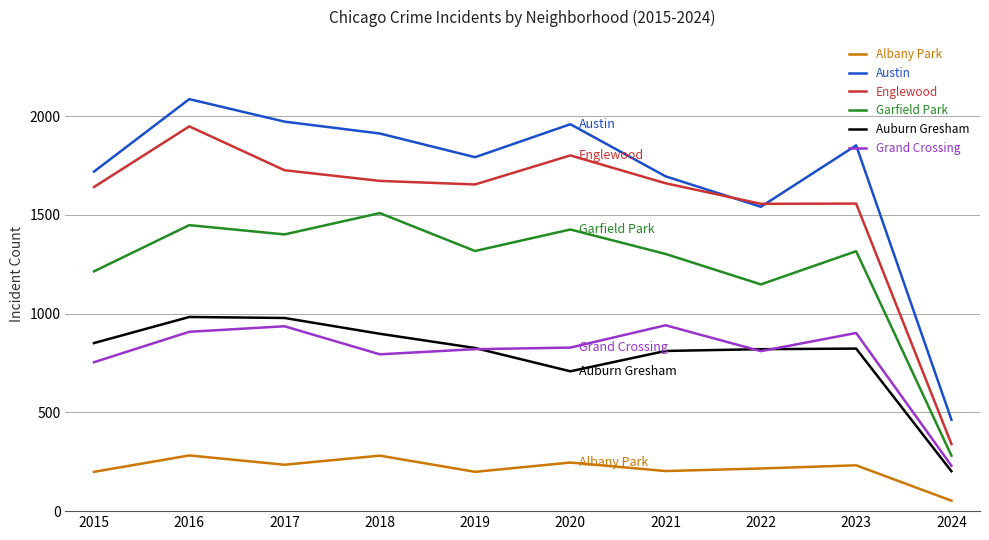

True or false: Austin and Grand Crossing intersect in this chart.

False